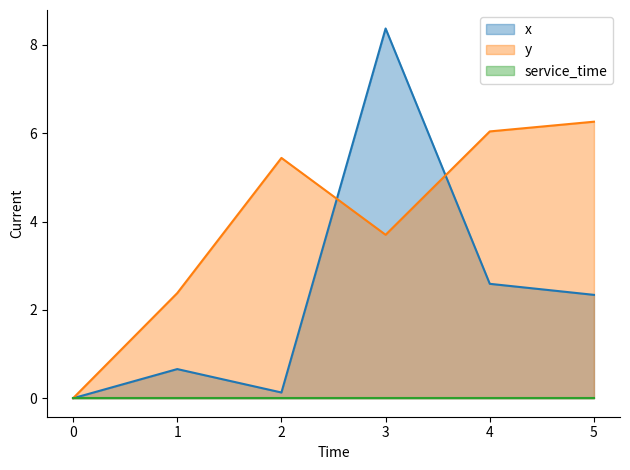

What is the highest value of the x line series?

8.4